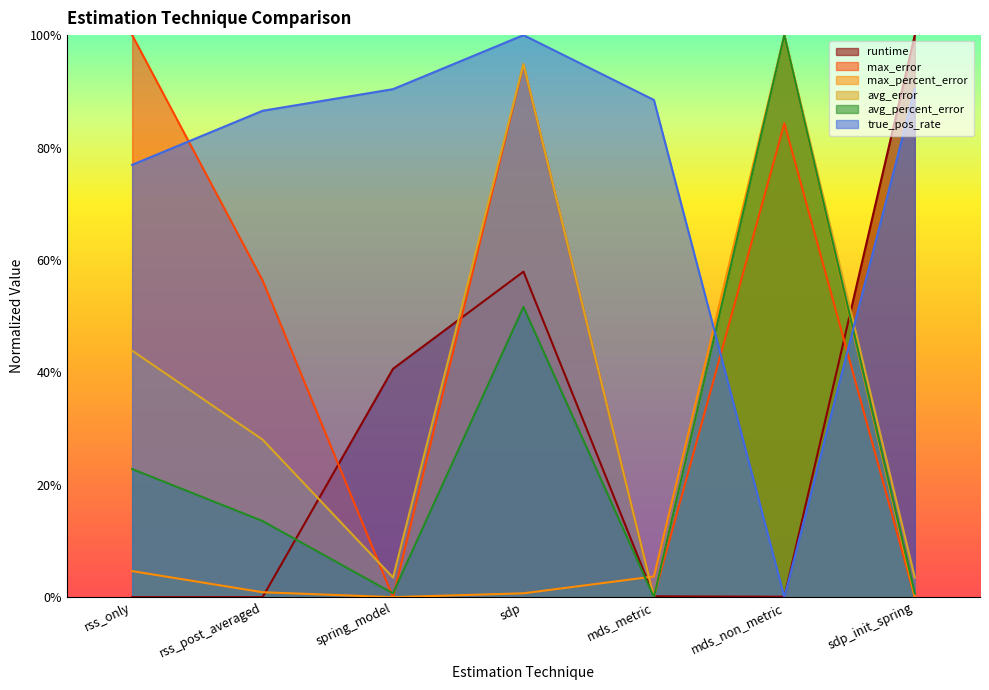

At how many categories does at least one series exceed 0?

7